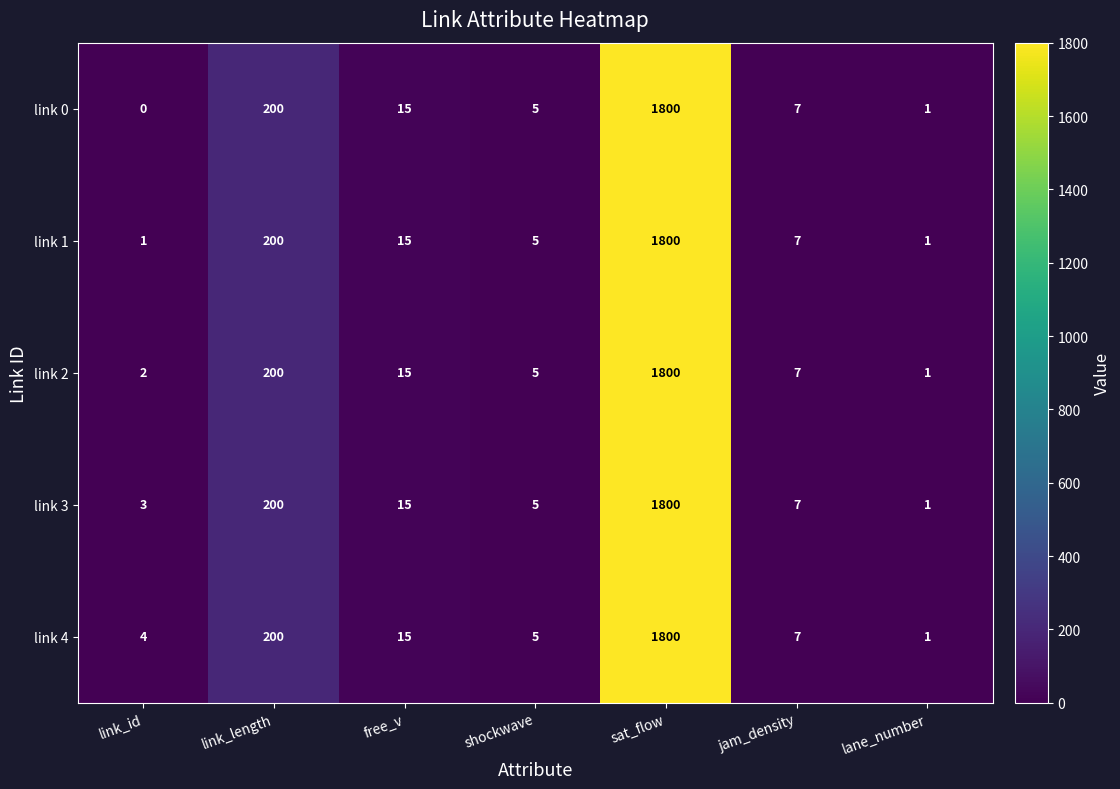

List the series in order of their overall mean, highest first.

link 4, link 3, link 2, link 1, link 0